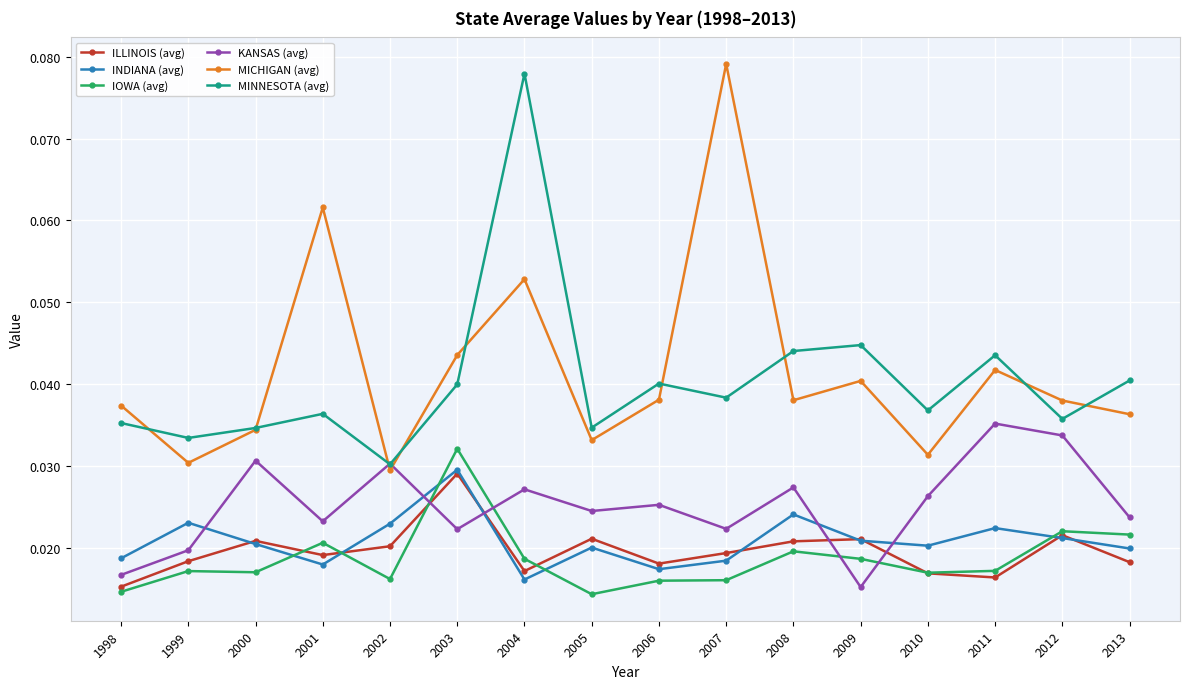

Which series changed the most between 1998 and 2013?

KANSAS (avg)